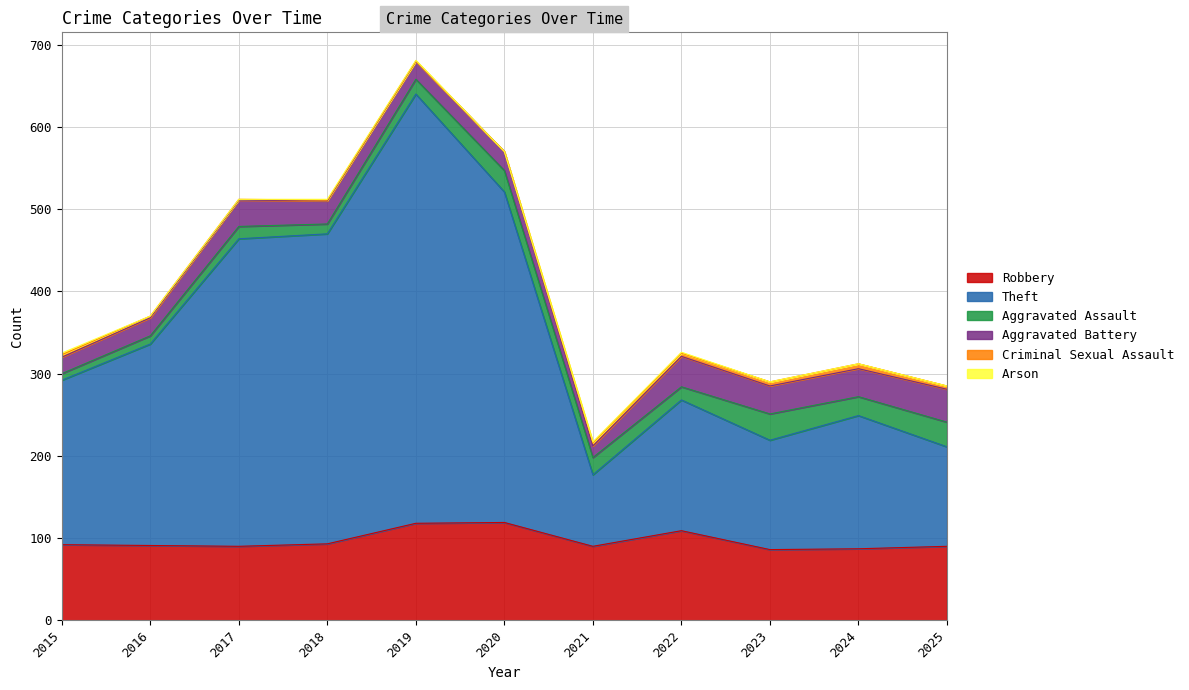

In Aggravated Battery, how many points are lower than both neighbors (excluding endpoints)?

2